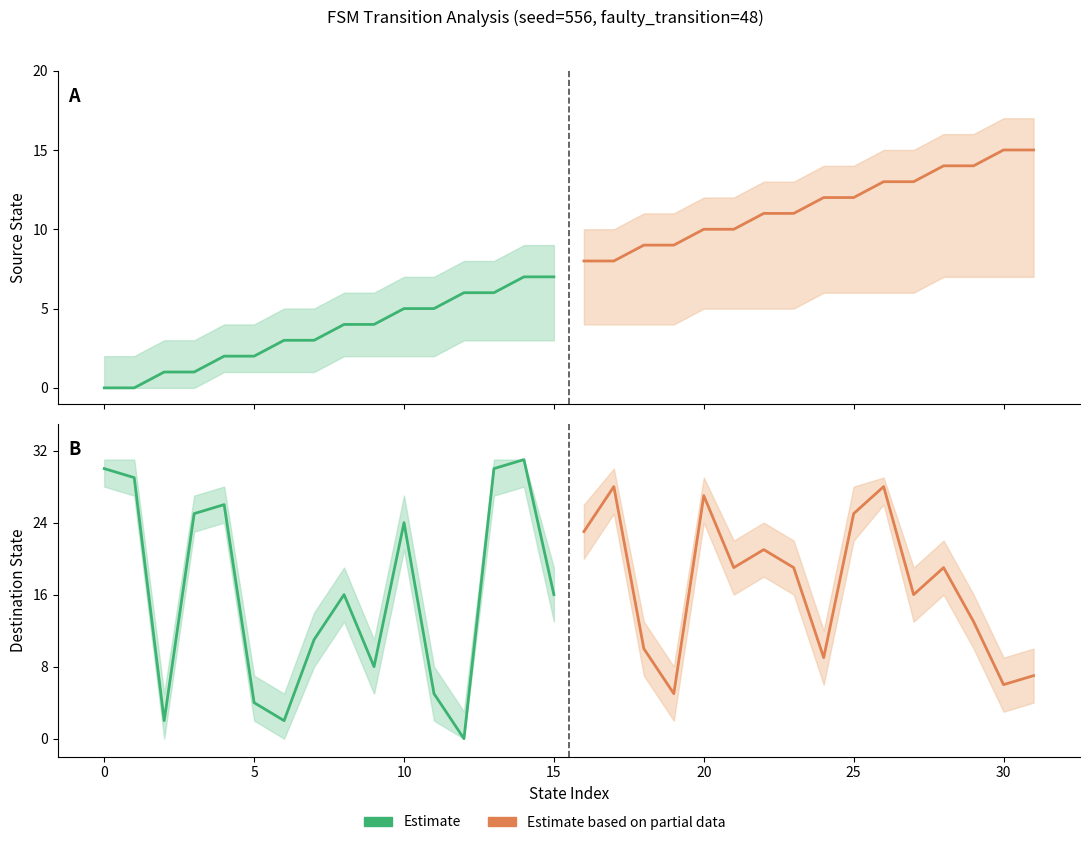

Reading left to right, what are all the values shown in this chart?

Estimate: 30	29	2	25	26	4	2	11	16	8	24	5	0	30	31	16
Estimate based on partial data: 23	28	10	5	27	19	21	19	9	25	28	16	19	13	6	7